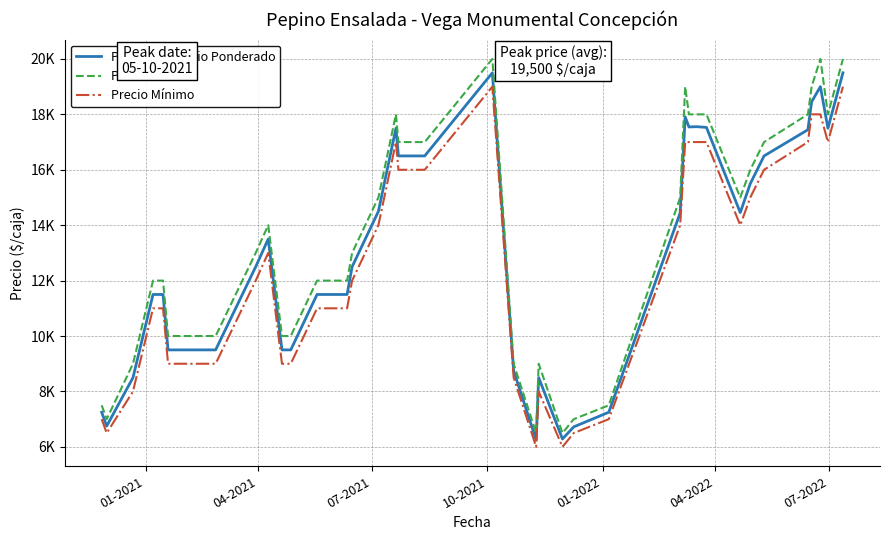

What is the difference between the second highest and minimum values in the Precio Mínimo series?

13000